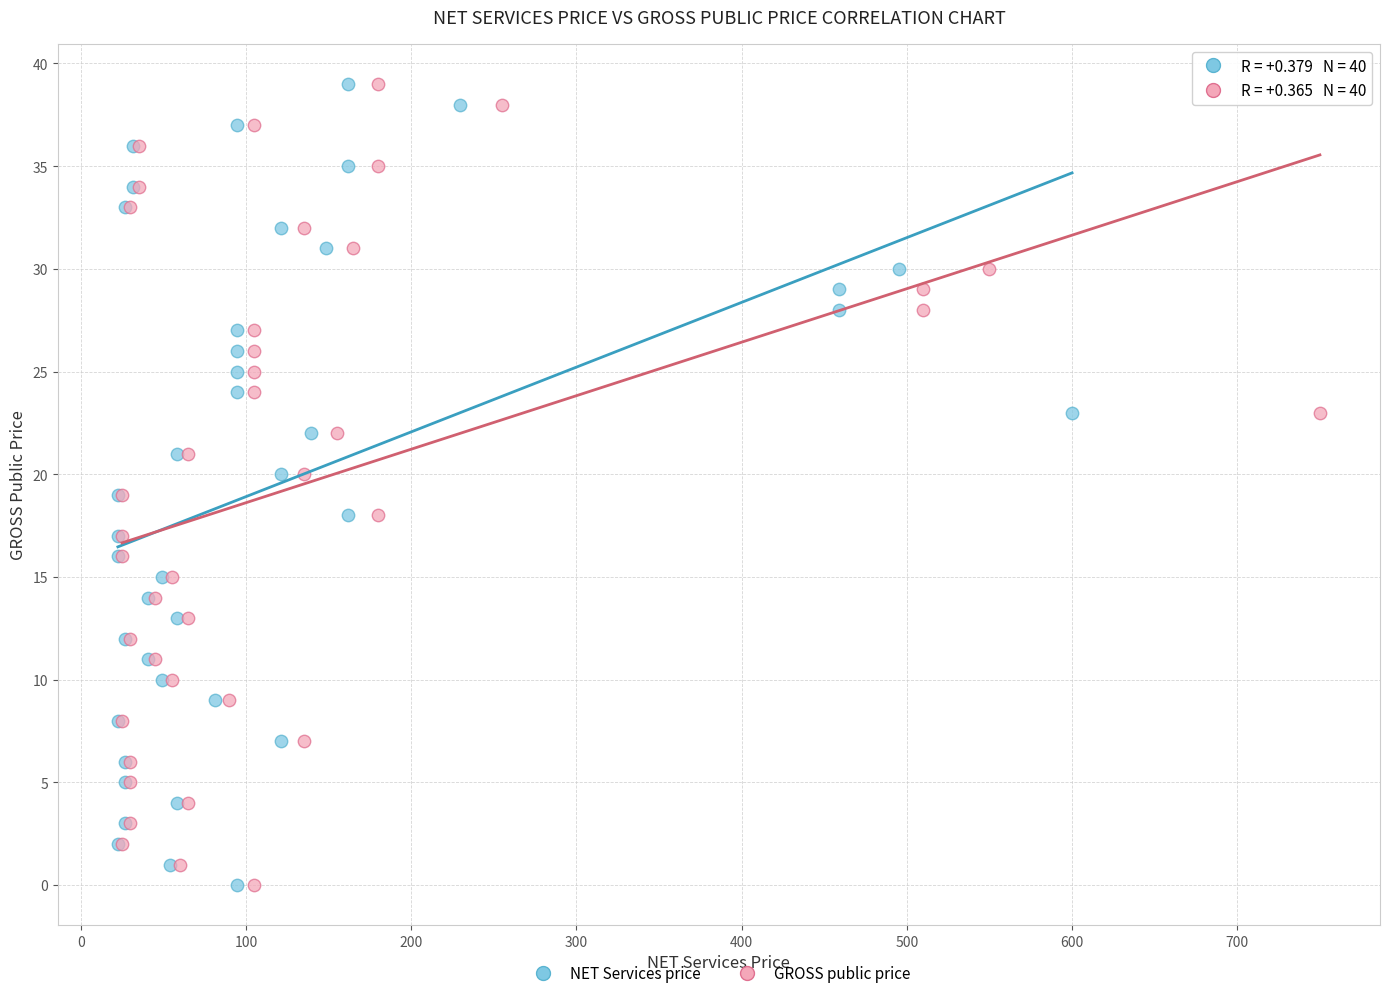

What are all the series names shown in the legend?

NET Services price, GROSS public price